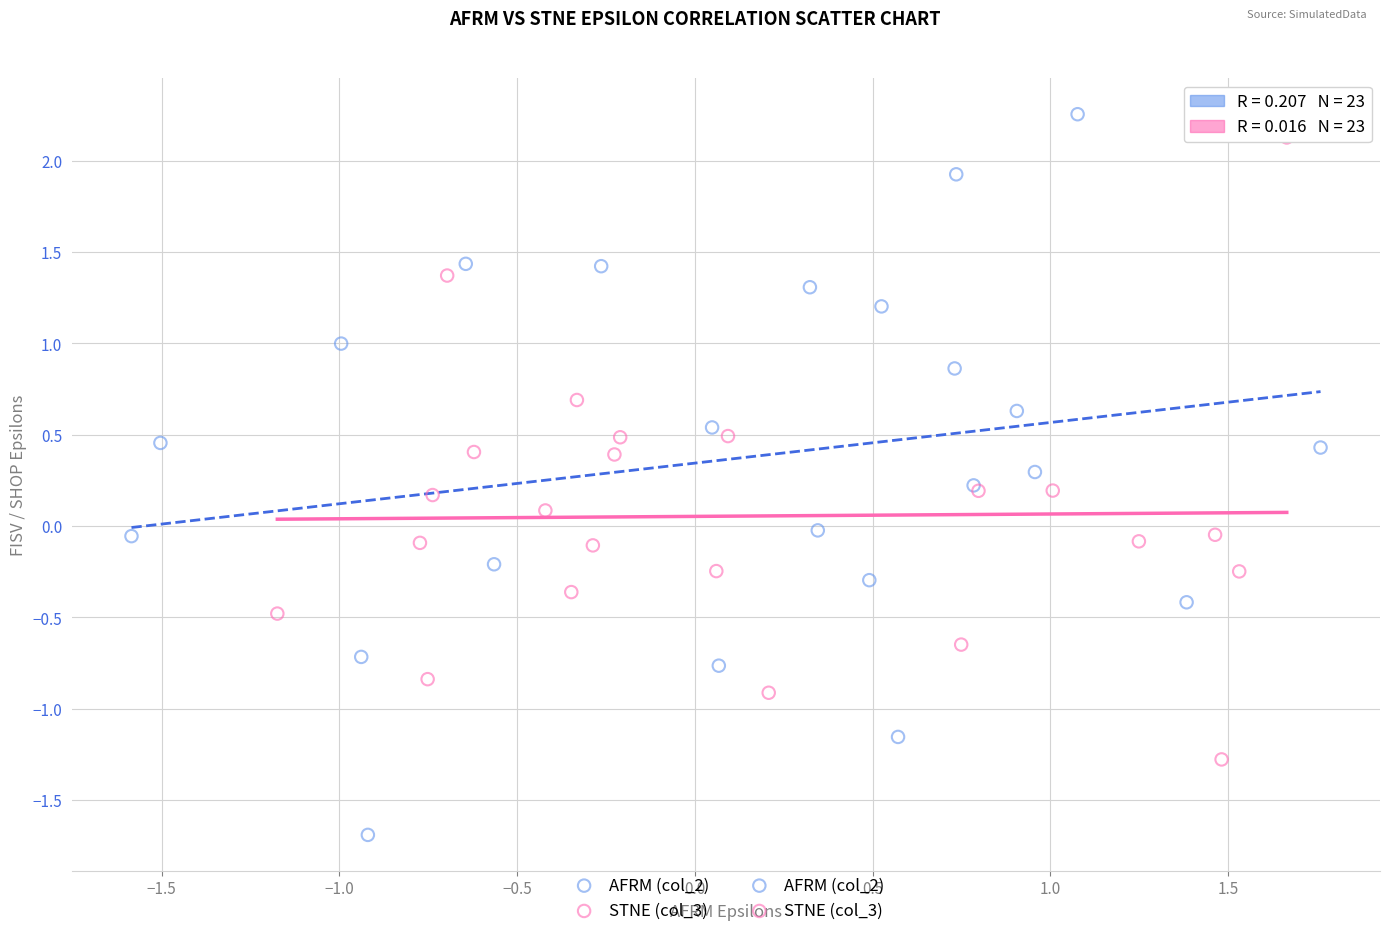

Which series has the widest spread of Y values?

AFRM (col_2)